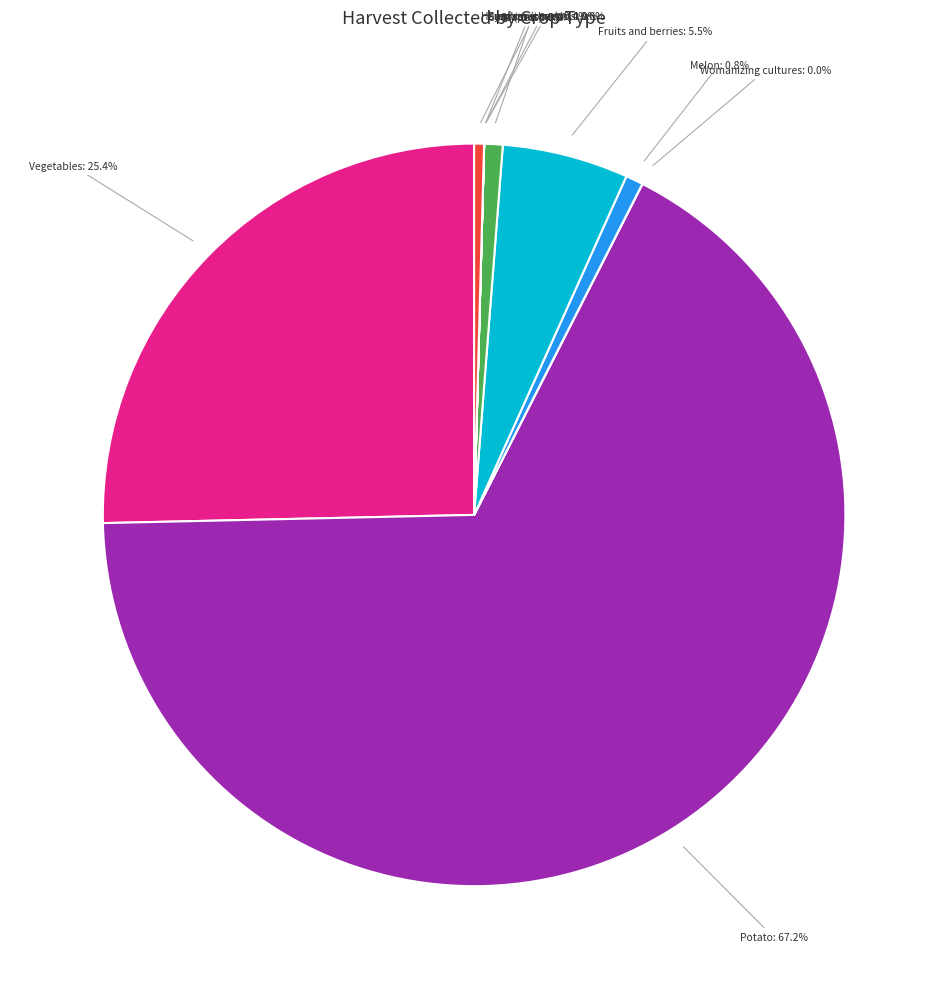

To the nearest percent, what portion does Potato represent?

67%